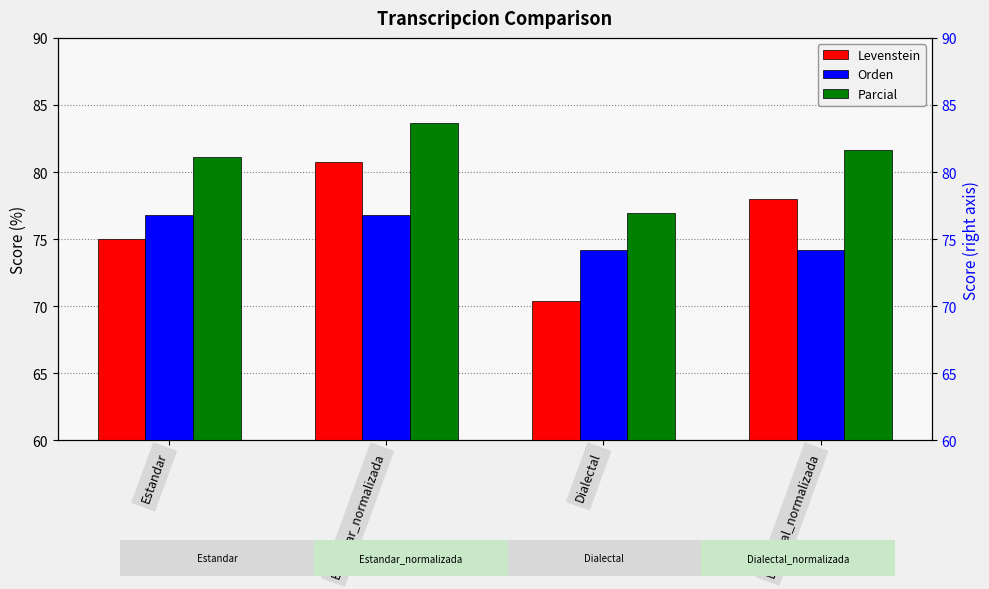

Between Estandar and Dialectal, which is larger?

Estandar